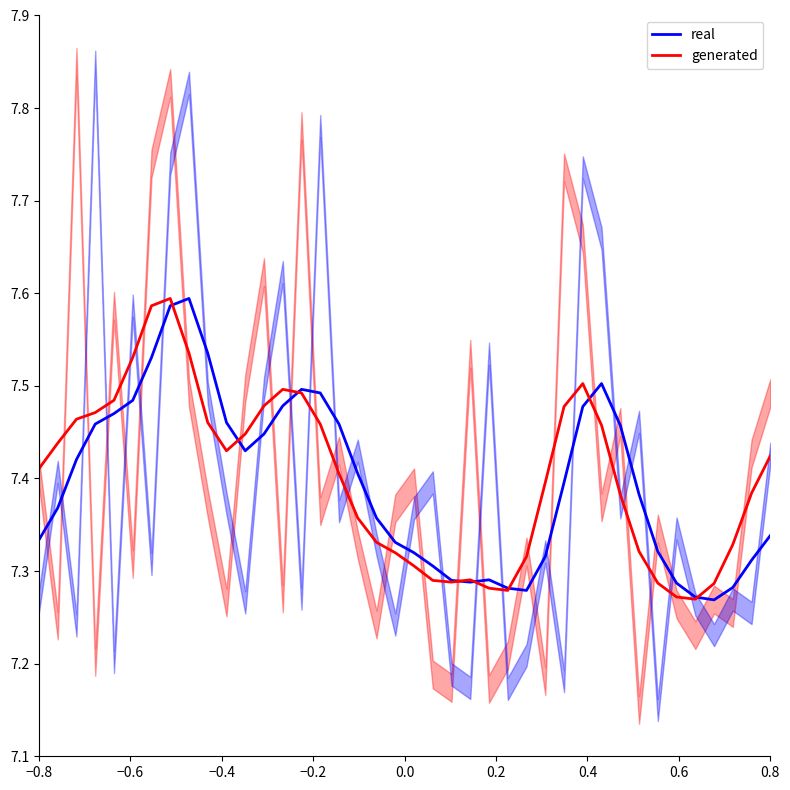

Count the number of categories in the chart.

40